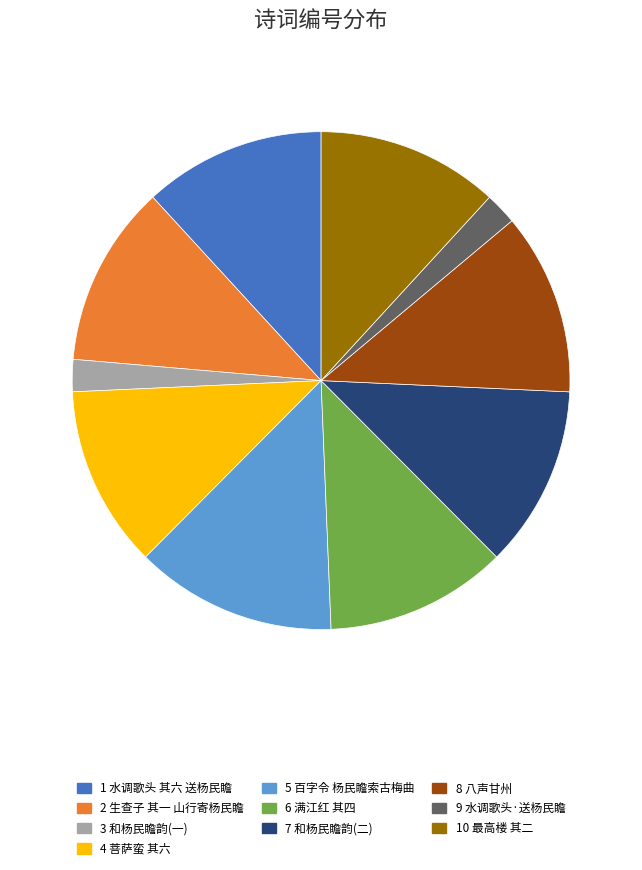

Does any single category account for the majority?

No